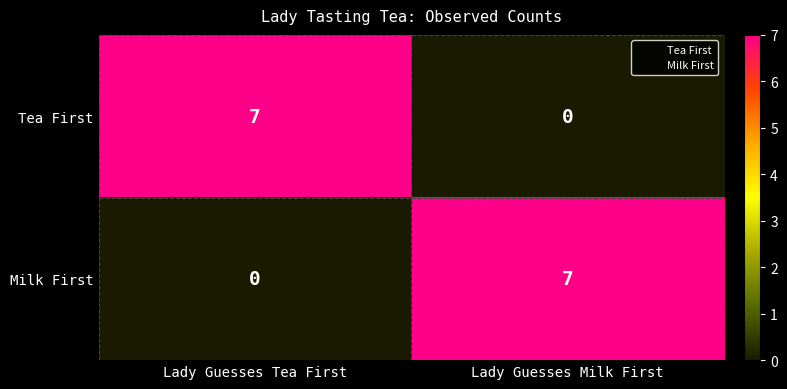

At which label is Milk First closest to 3?

Lady Guesses Tea First